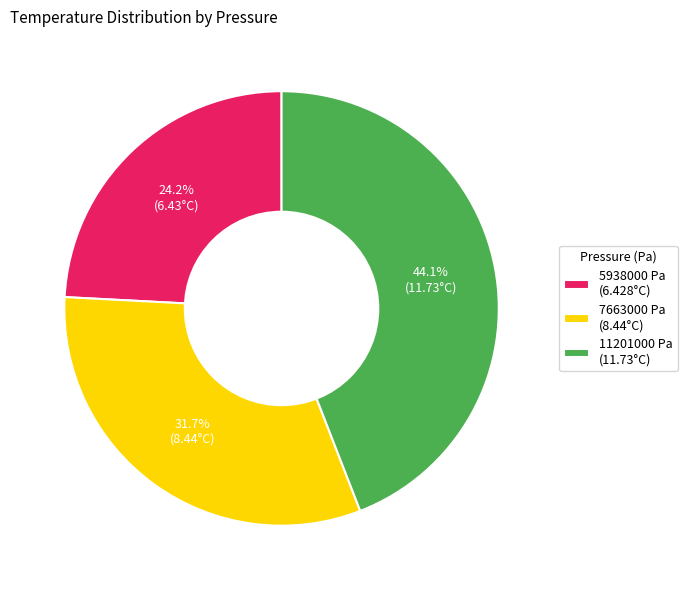

How many slices are in this pie chart?

3